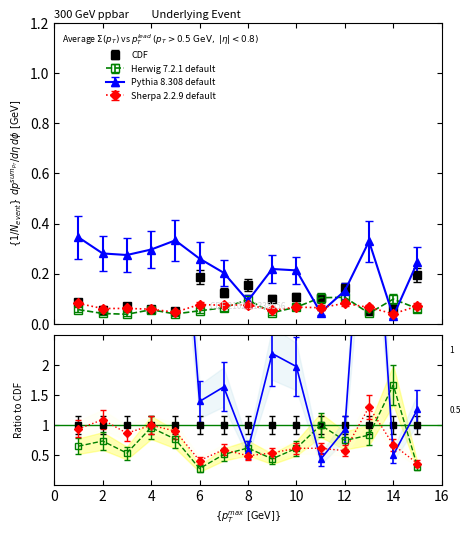

In Pythia 8.308 default, how many points are lower than both neighbors (excluding endpoints)?

4